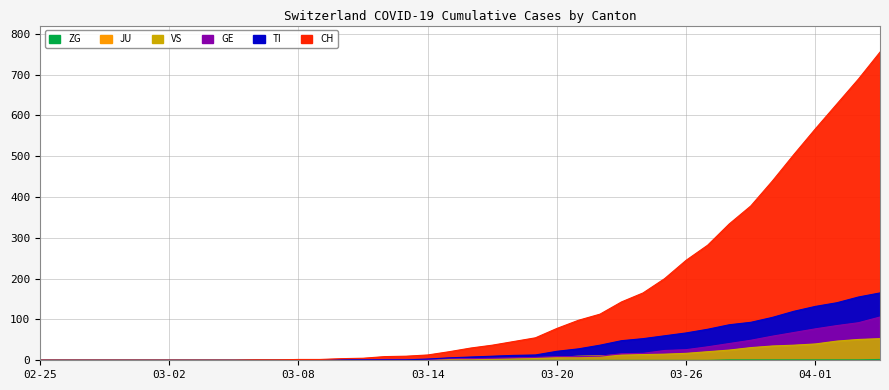

True or false: ZG has a value of 1 at 2020-03-07.

False